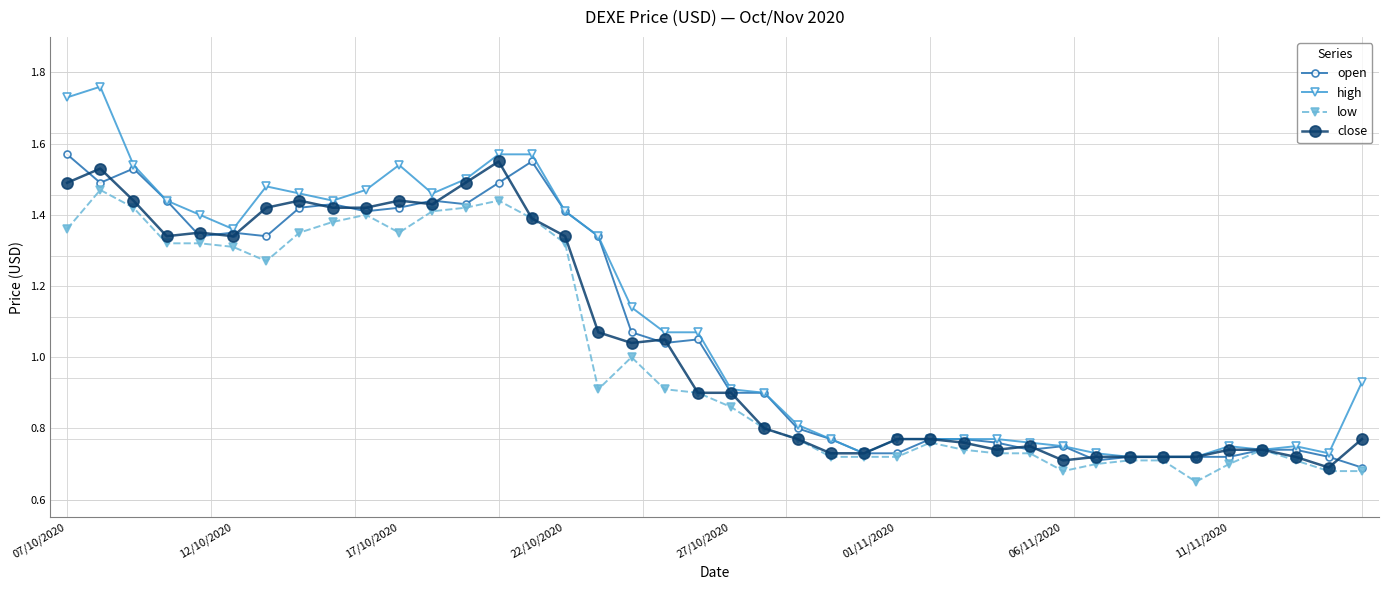

How many lines are shown in the chart?

4